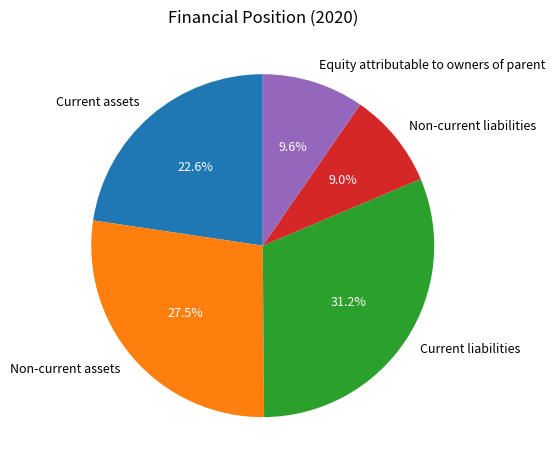

Count the number of slices in the pie.

5